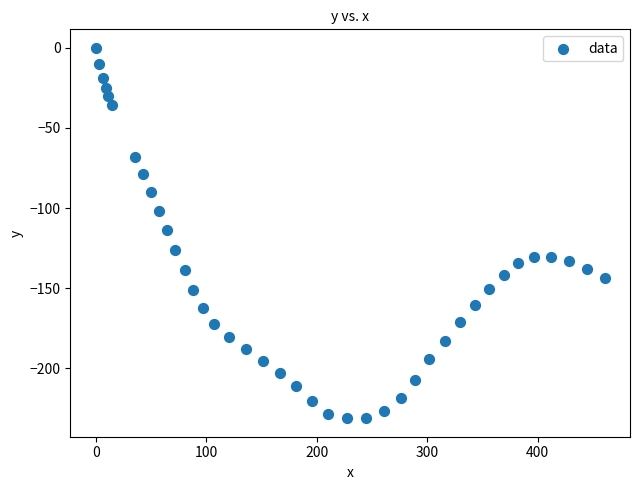

What is the range of Y values (max minus min)?

231.2